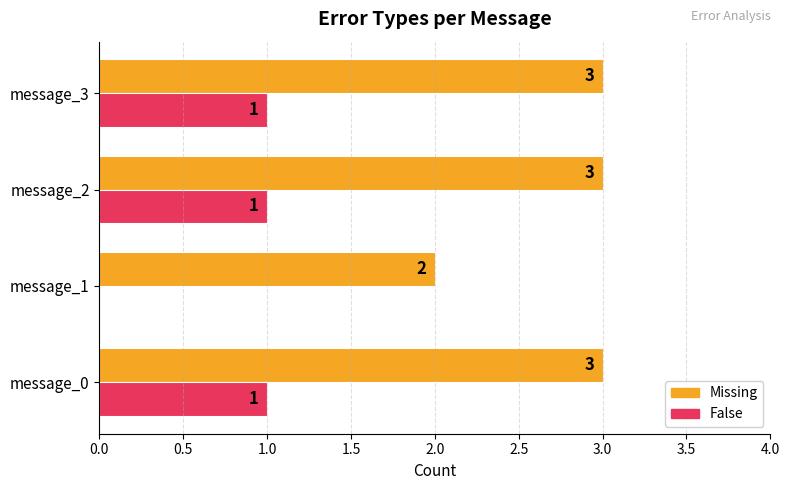

Is it true that Missing equals 3 at message_2?

True